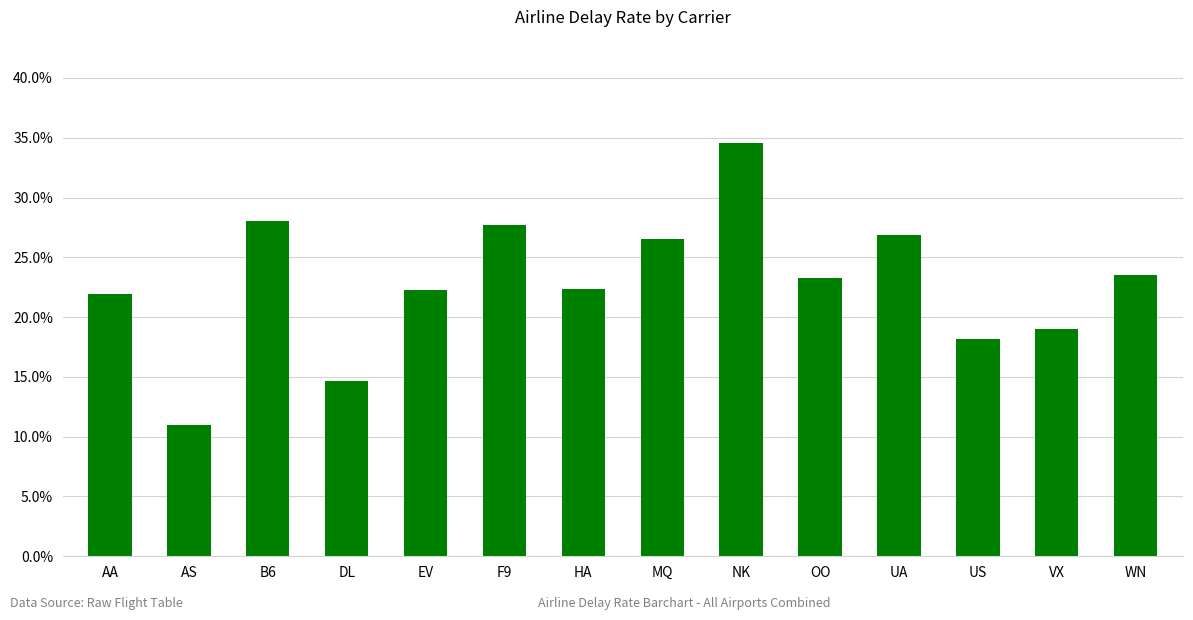

What is the difference between the maximum and second lowest values?

0.2